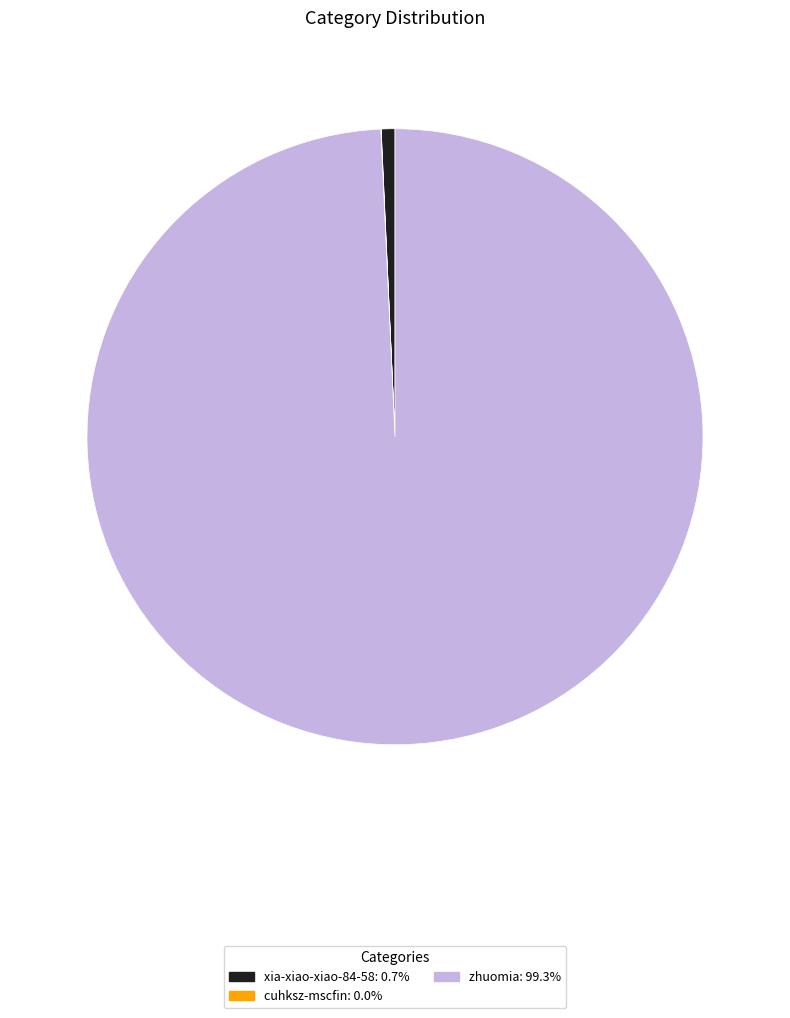

Approximately how many times larger is the value at zhuomia: 99.3% compared to xia-xiao-xiao-84-58: 0.7%?

138.6